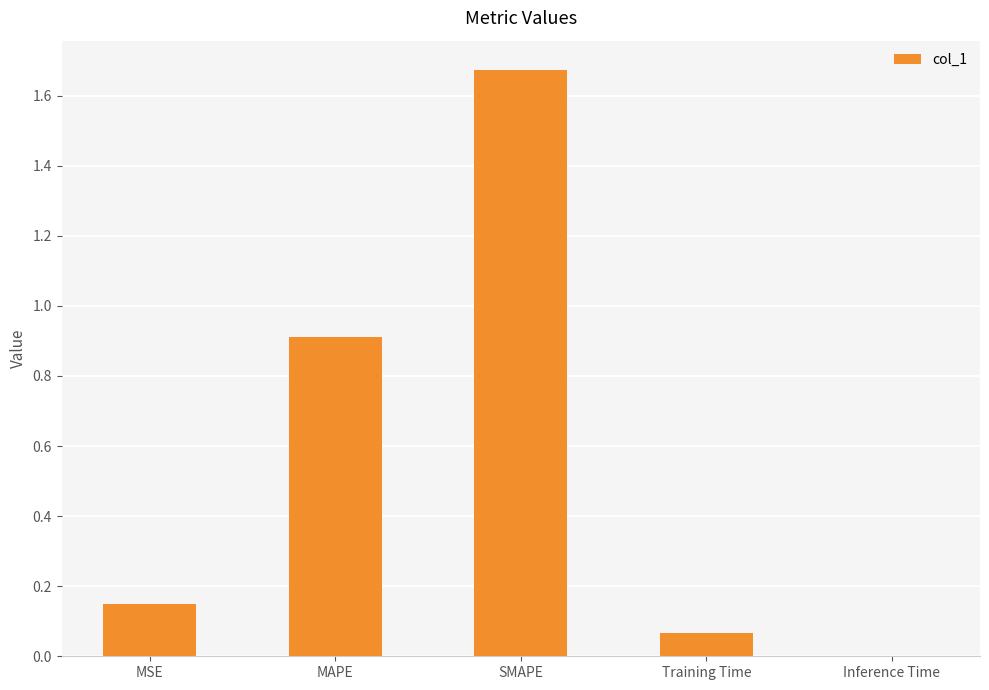

Which label corresponds to the largest value in the chart?

SMAPE